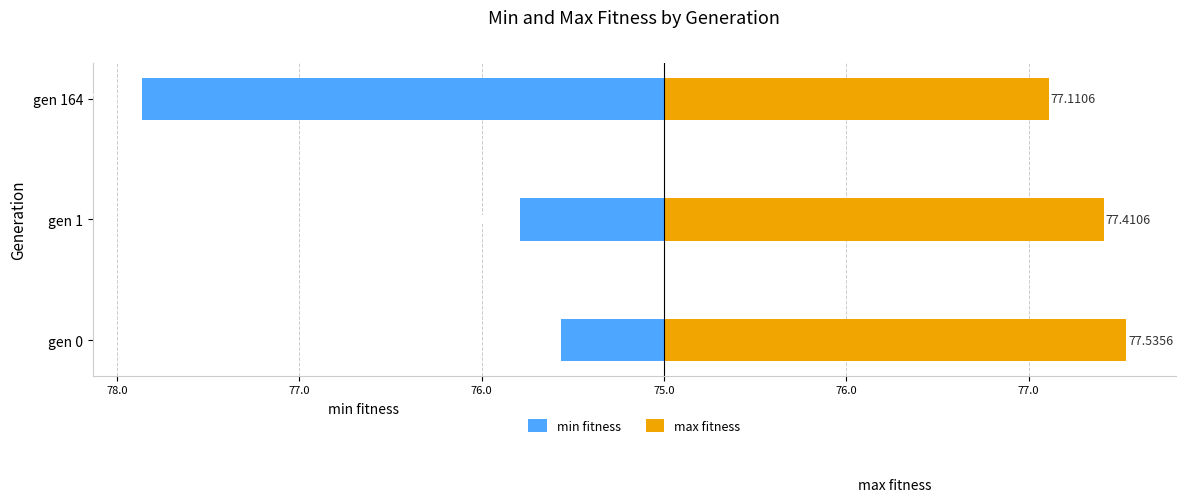

At gen 164, list the series in order from smallest to largest.

min fitness, max fitness